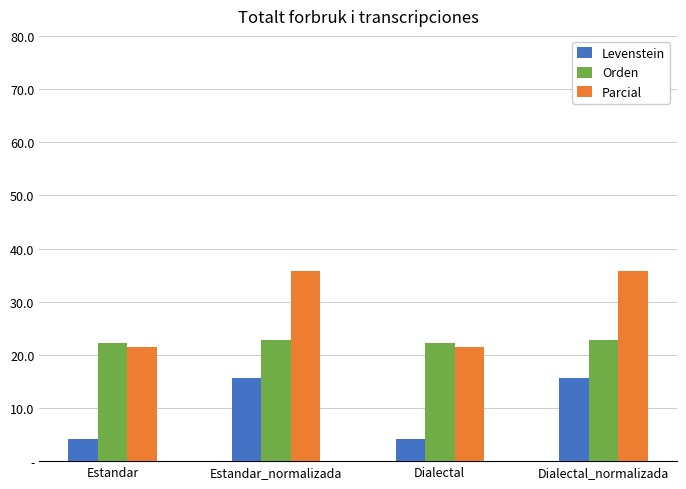

What are all the series names shown in the legend?

Levenstein, Orden, Parcial